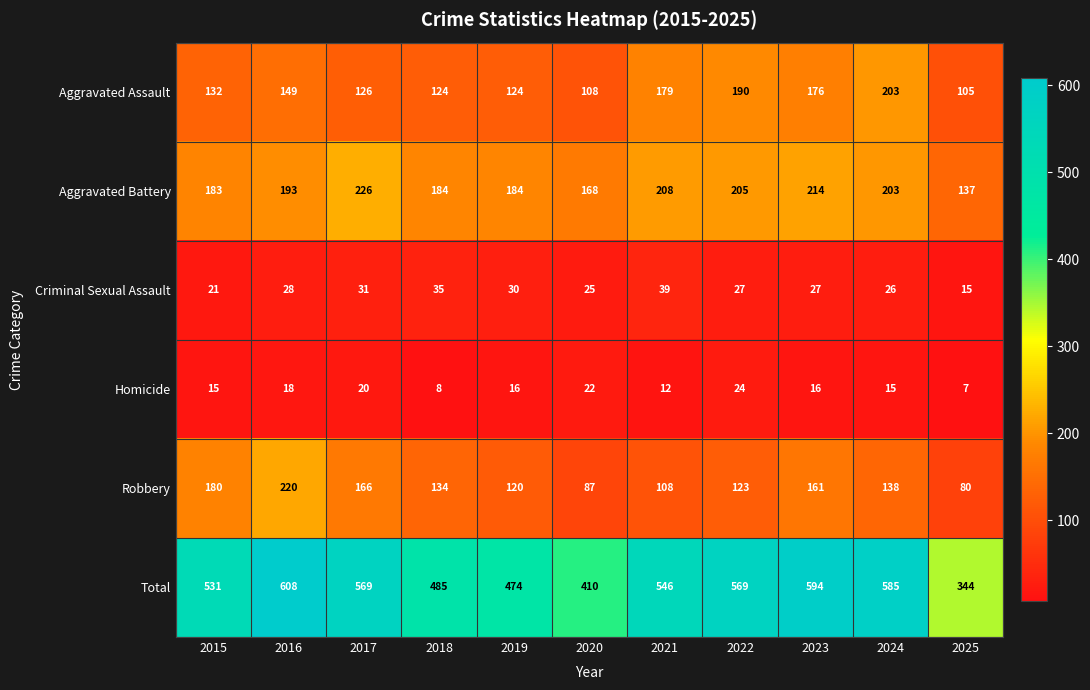

List the series in order of their peak value, lowest first.

Homicide, Criminal Sexual Assault, Aggravated Assault, Robbery, Aggravated Battery, Total